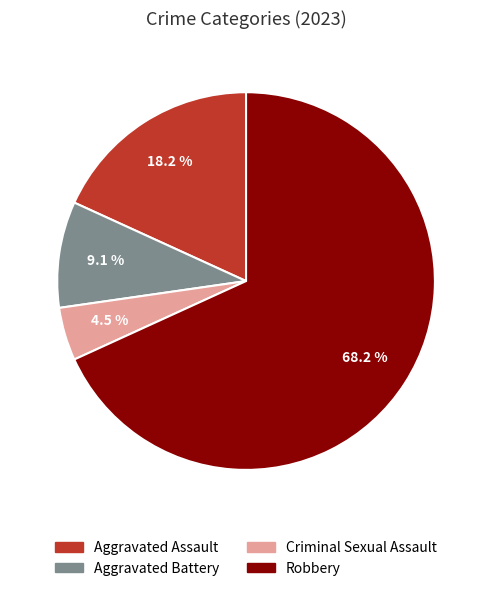

To the nearest percent, what is the combined percentage of Criminal Sexual Assault and Aggravated Assault?

23%